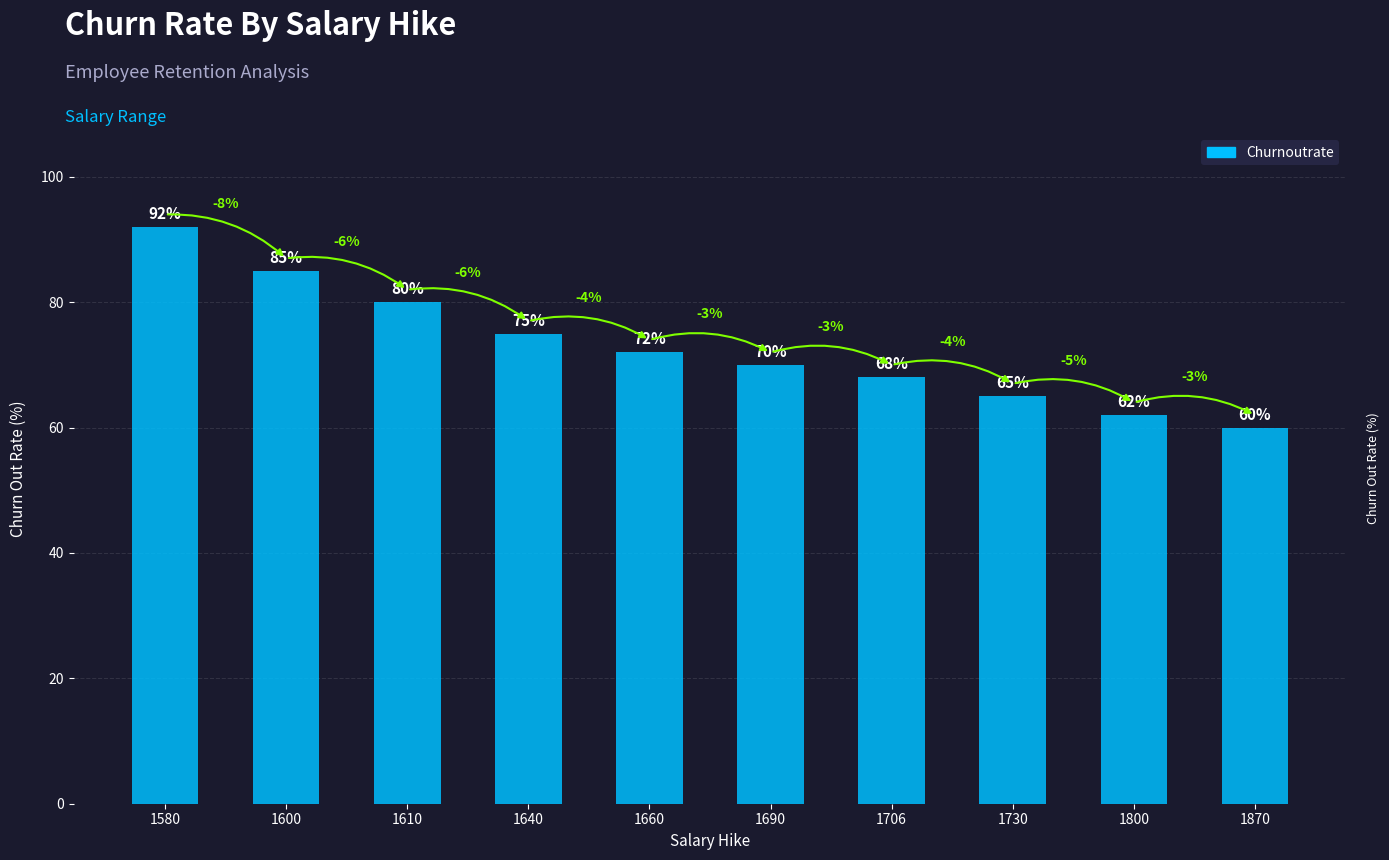

The chart shows a value of 68 at 1706. True or false?

True